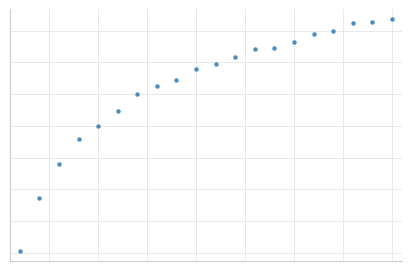

Reading left to right, what are all the values shown in this chart?

0.0	1.7	2.8	3.6	4.0	4.5	5.0	5.3	5.5	5.8	6.0	6.2	6.4	6.4	6.6	6.9	7.0	7.3	7.3	7.4